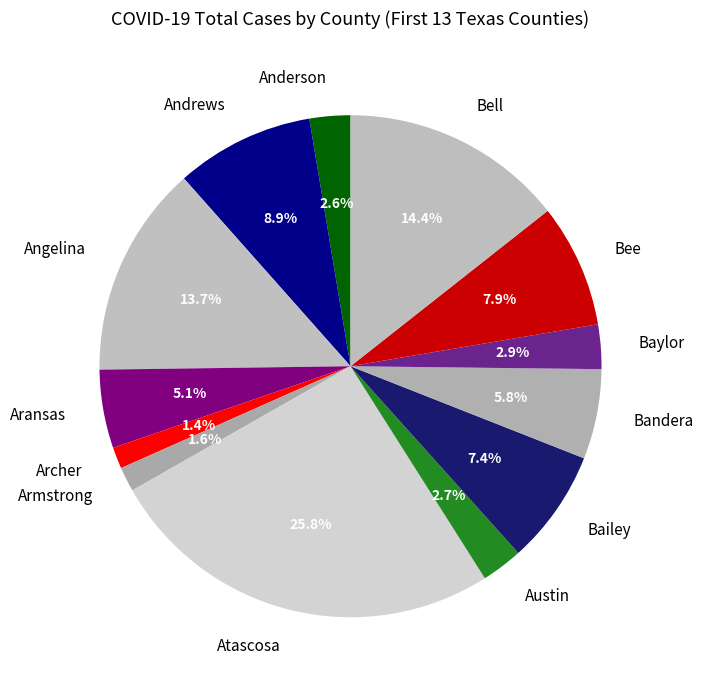

To the nearest percent, what percentage of the pie is Bailey?

7%